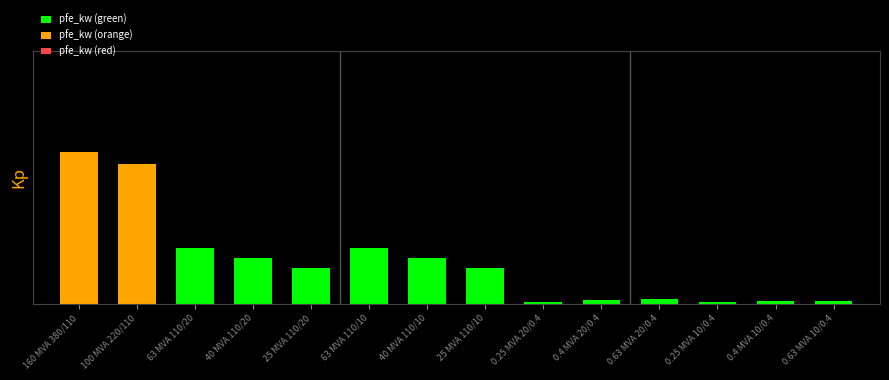

Are the bars horizontal?

No